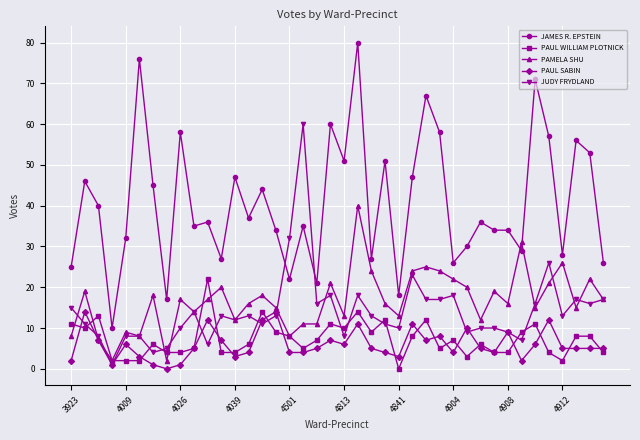

True or false: PAUL SABIN has more than 1 points higher than both neighbors.

True